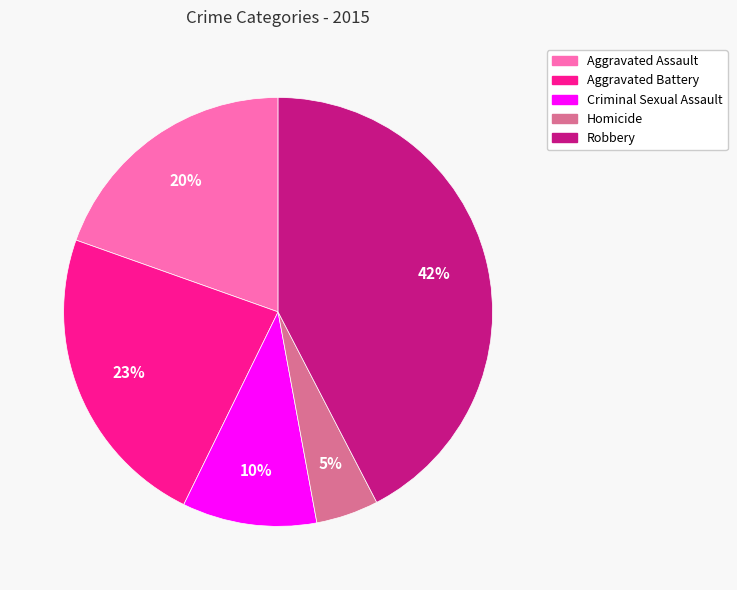

Approximately how many times larger is the value at Homicide compared to Robbery?

0.1